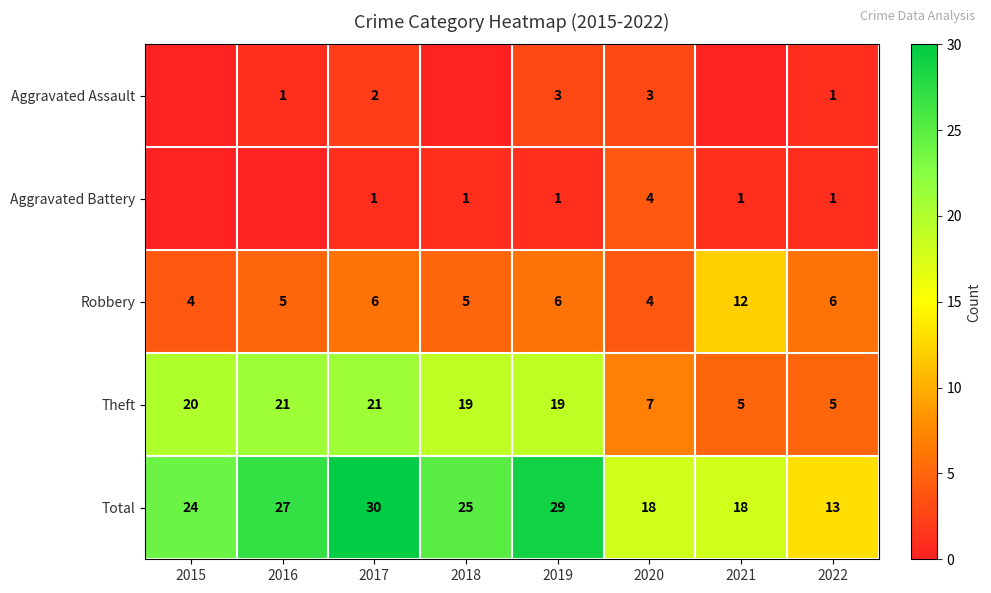

Which series changed the most between 2019 and 2022?

Total